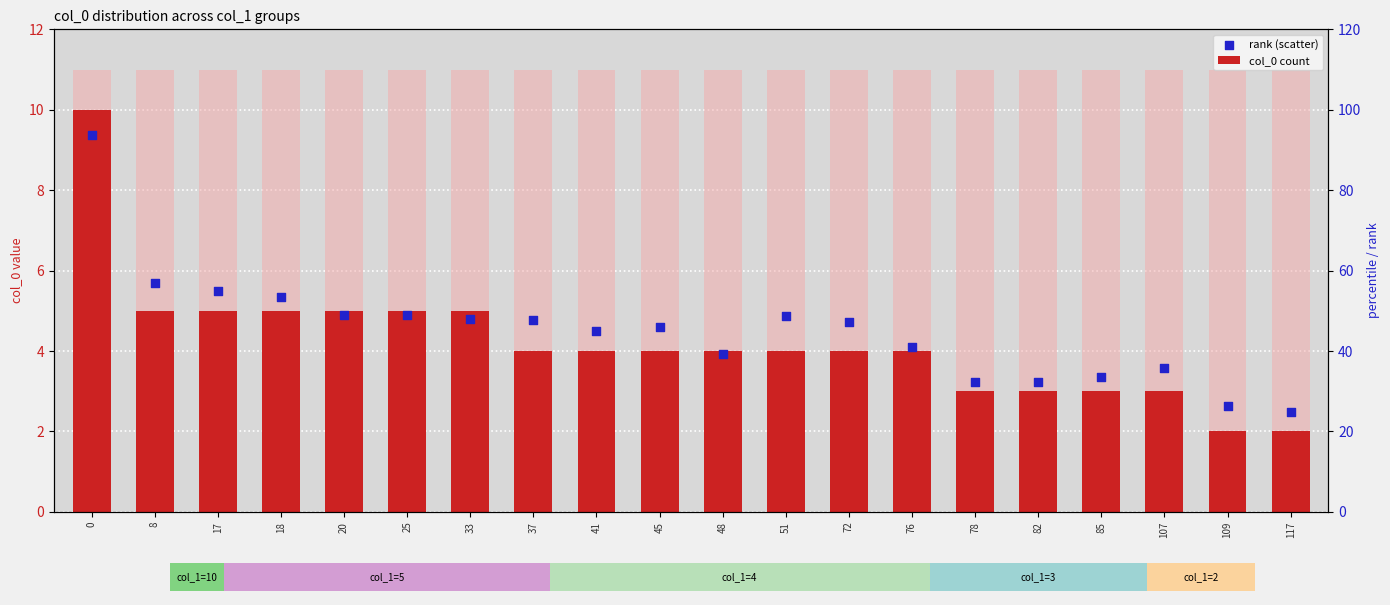

Which series has the largest total across all categories?

rank (scatter)